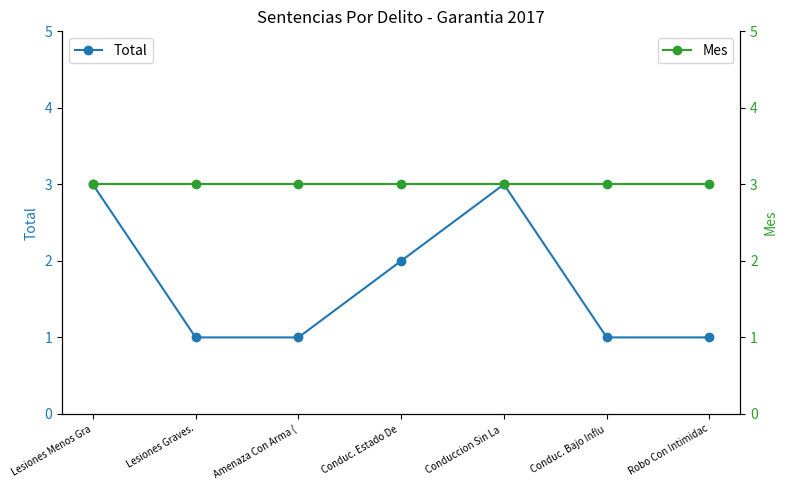

Between Conduc. Bajo Influ and Robo Con Intimidac, which series saw the biggest shift?

Total